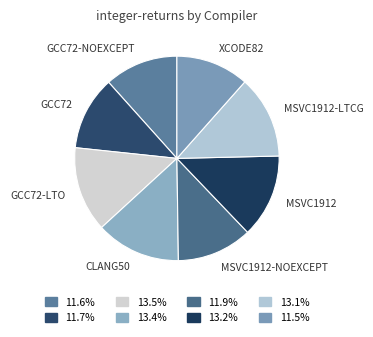

How many segments does this pie chart have?

8